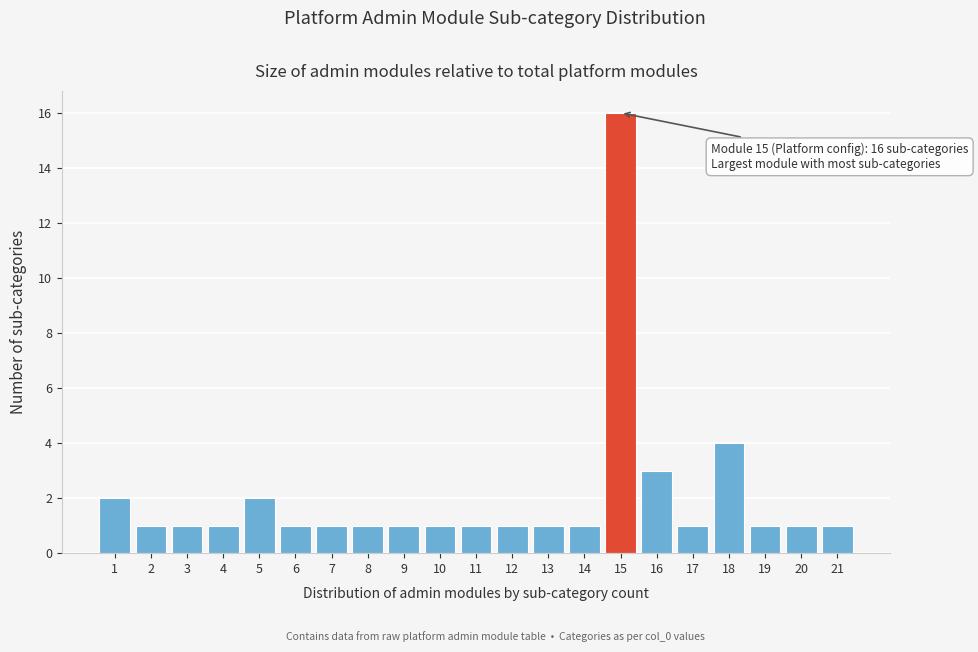

Reading left to right, list all the values displayed in this chart.

2	1	1	1	2	1	1	1	1	1	1	1	1	1	16	3	1	4	1	1	1